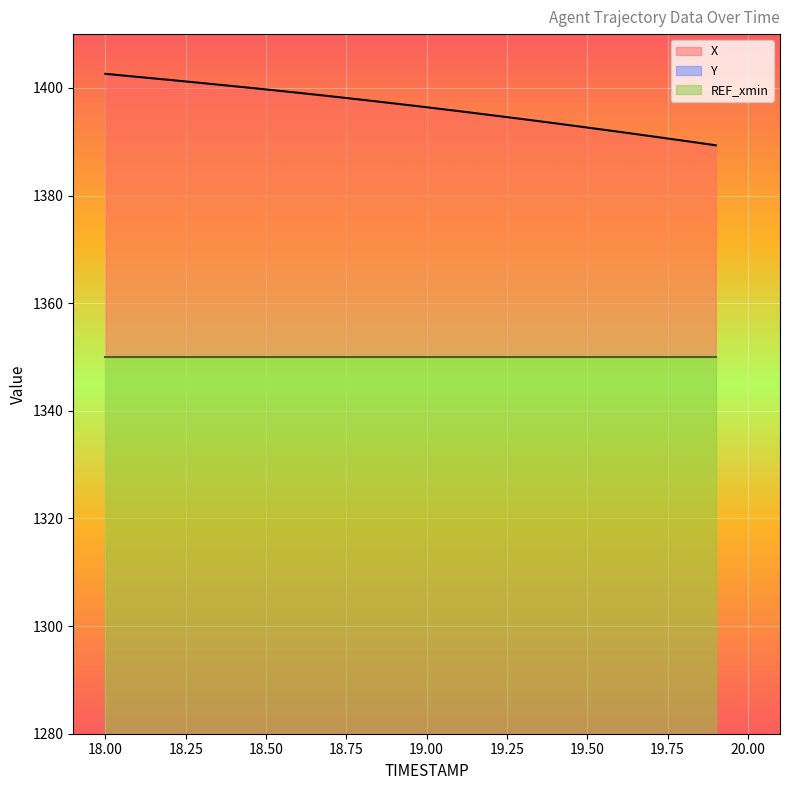

List the series in order of their peak value, lowest first.

Y, X